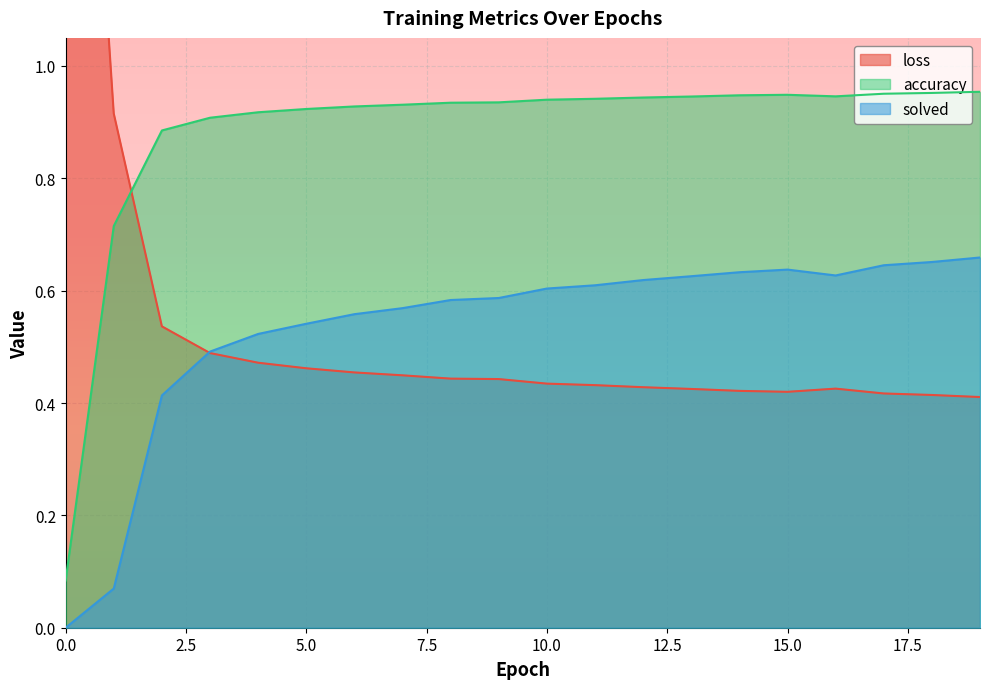

Between which two adjacent categories do loss and accuracy first intersect?

1 and 2